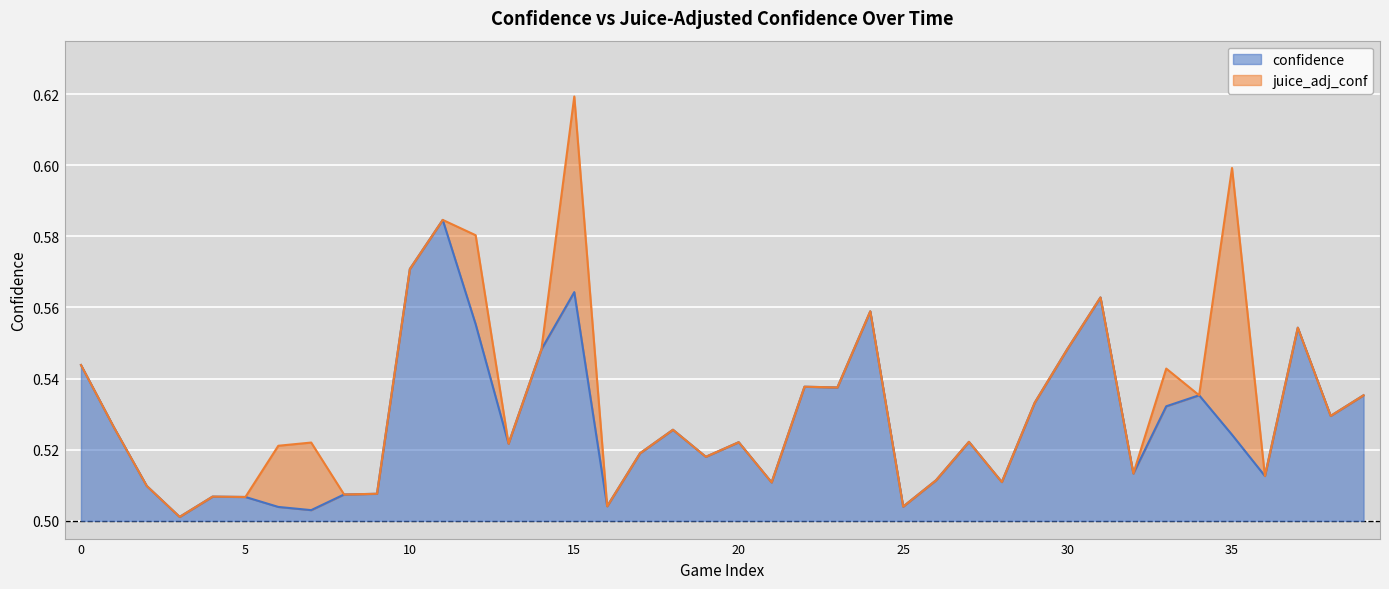

What is the sum of all confidence values?

21.1